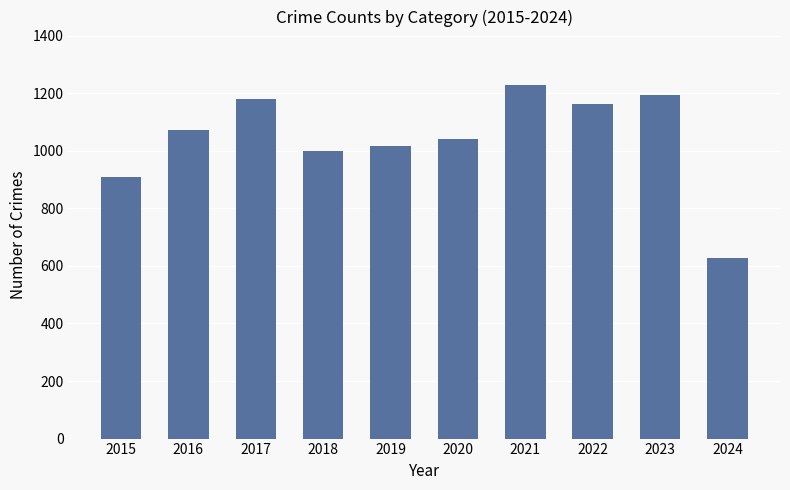

What is the difference between the maximum and second lowest values?

322